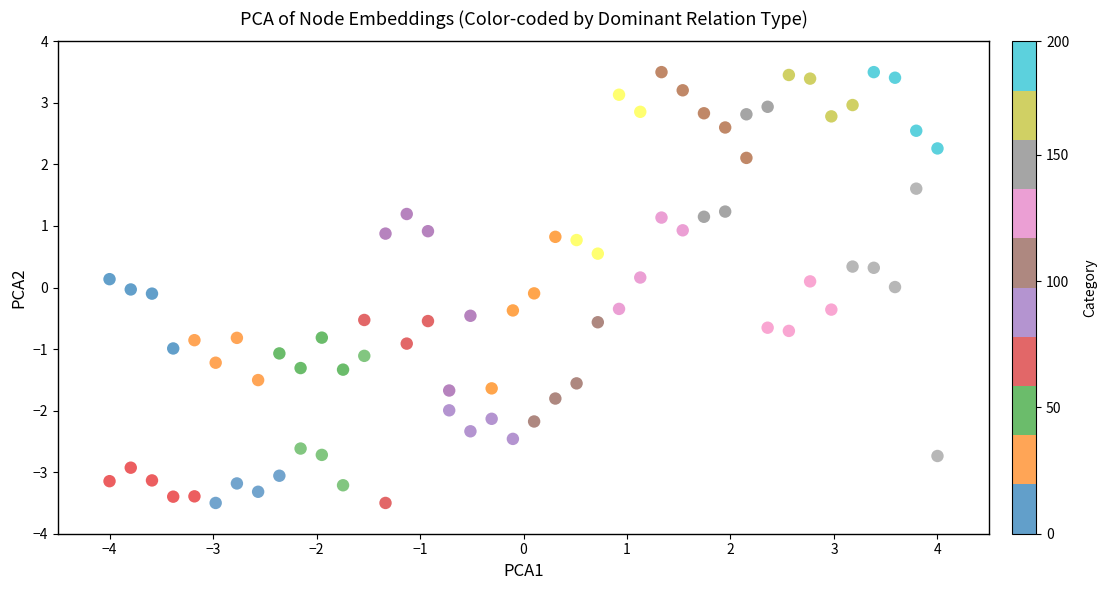

Across all data points, what is the range of X values (max minus min)?

8.0